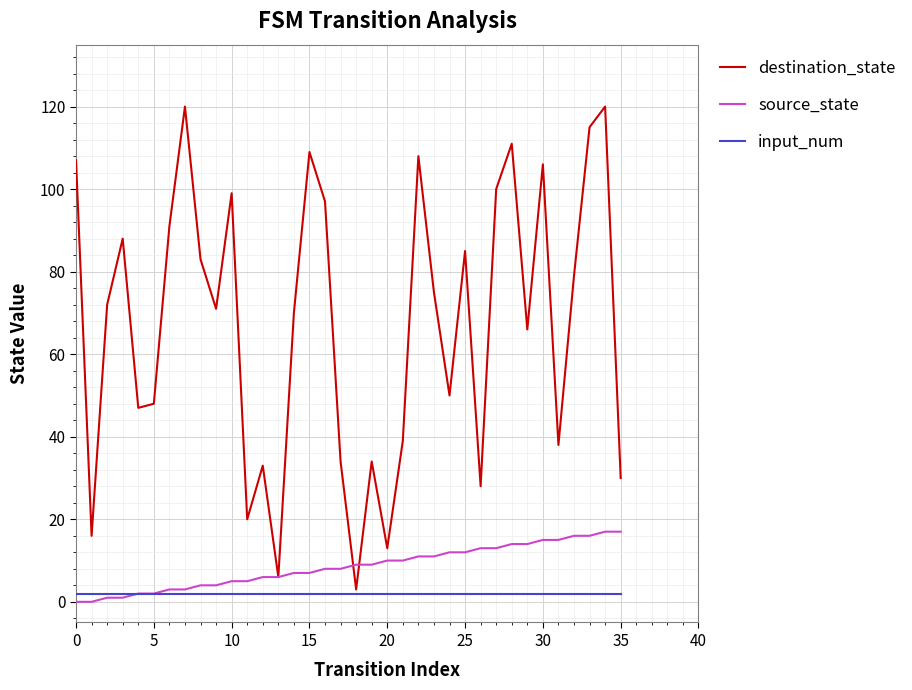

Rank the series by their maximum value, from highest to lowest.

destination_state, source_state, input_num